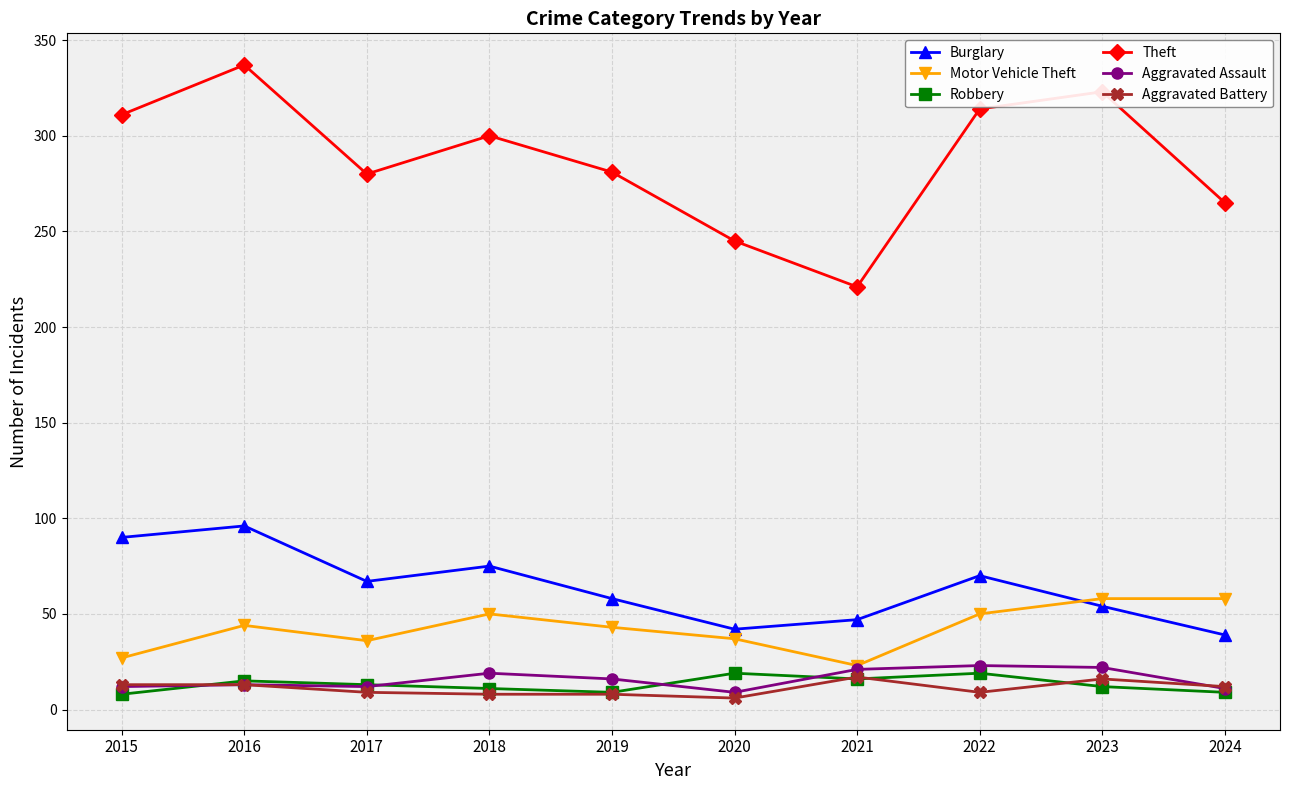

True or false: Robbery and Theft intersect in this chart.

False